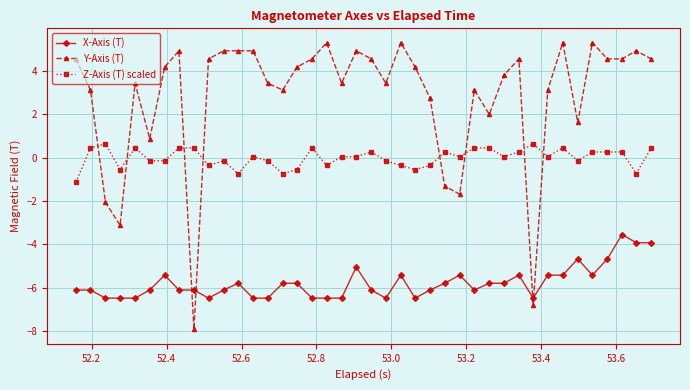

At how many categories does at least one series exceed 1?

33